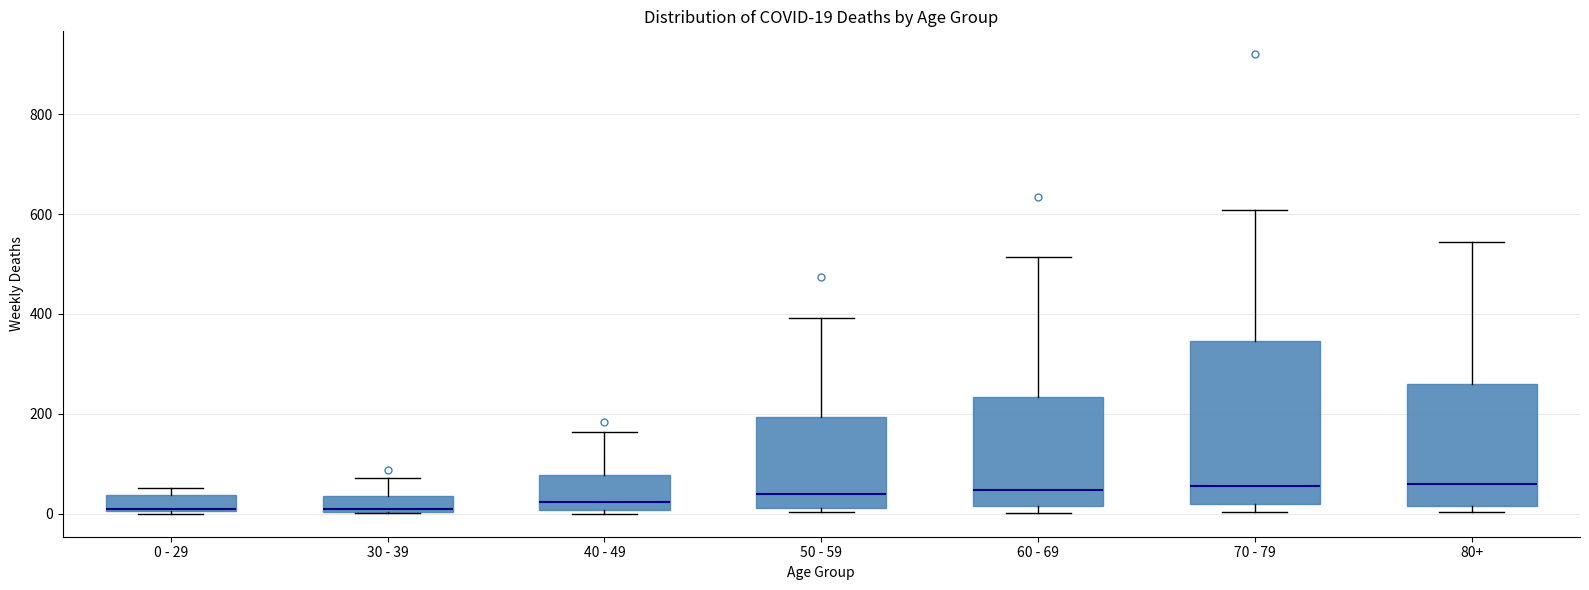

Comparing the boxes themselves (not the whiskers), which one is the tallest?

70 - 79